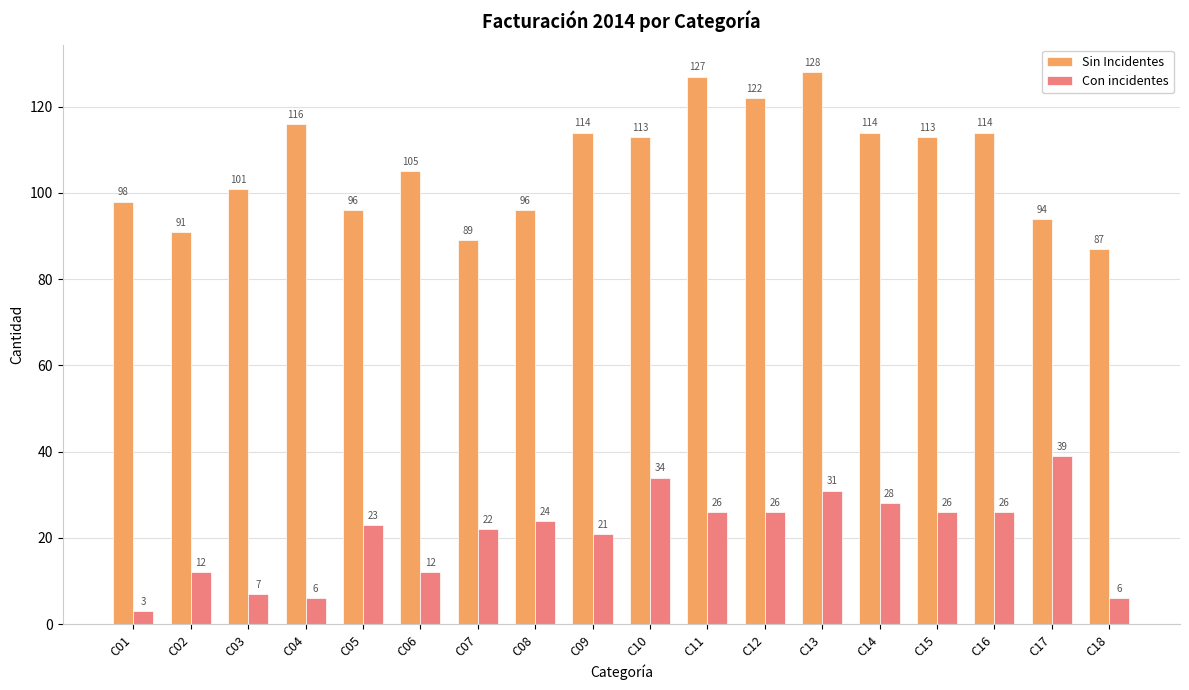

Which category has the highest value across all series?

C13